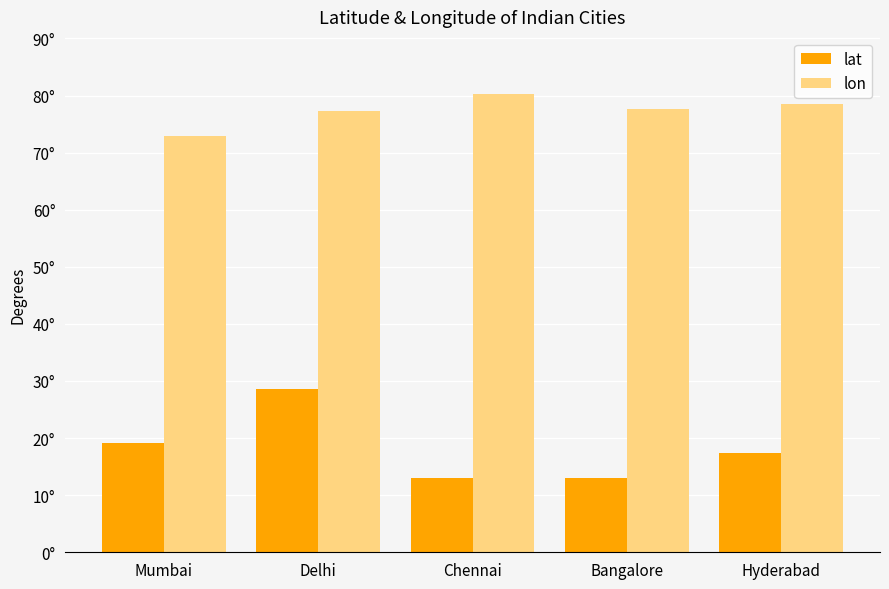

Which category has the highest value across all series?

Chennai